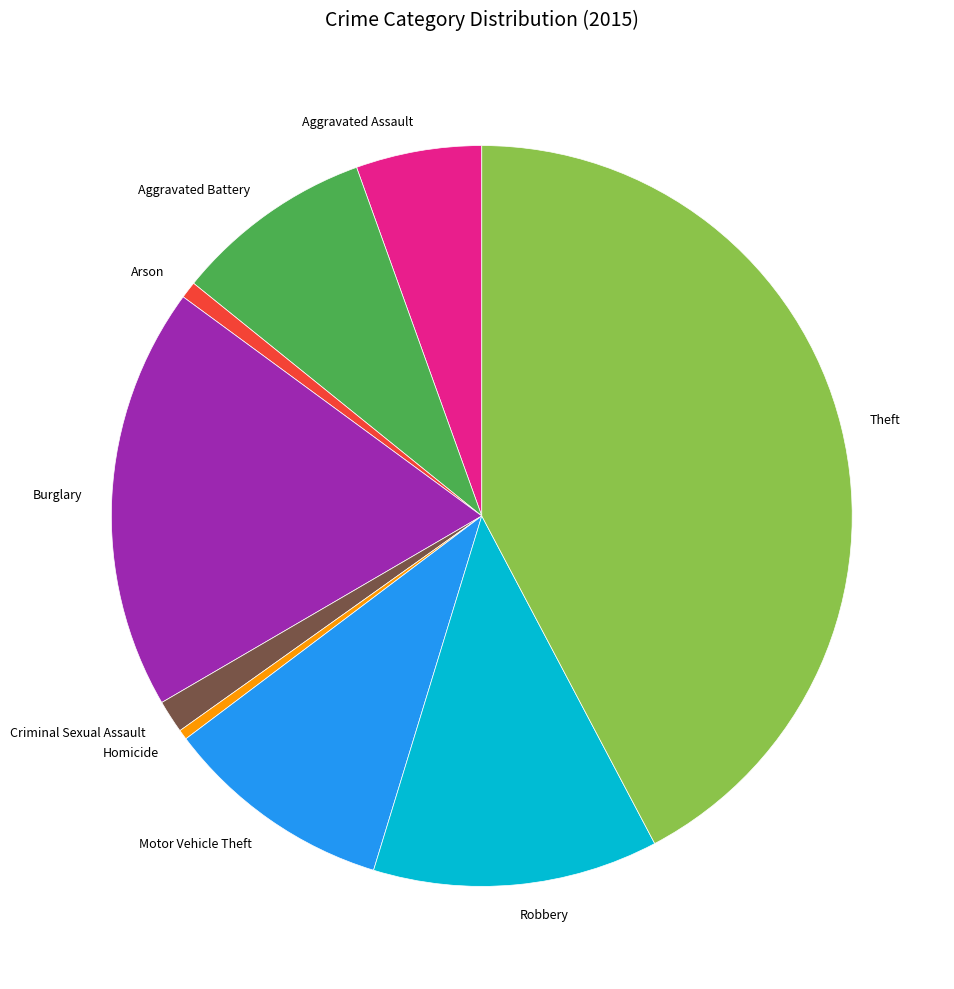

Between Robbery and Burglary, which is larger?

Burglary